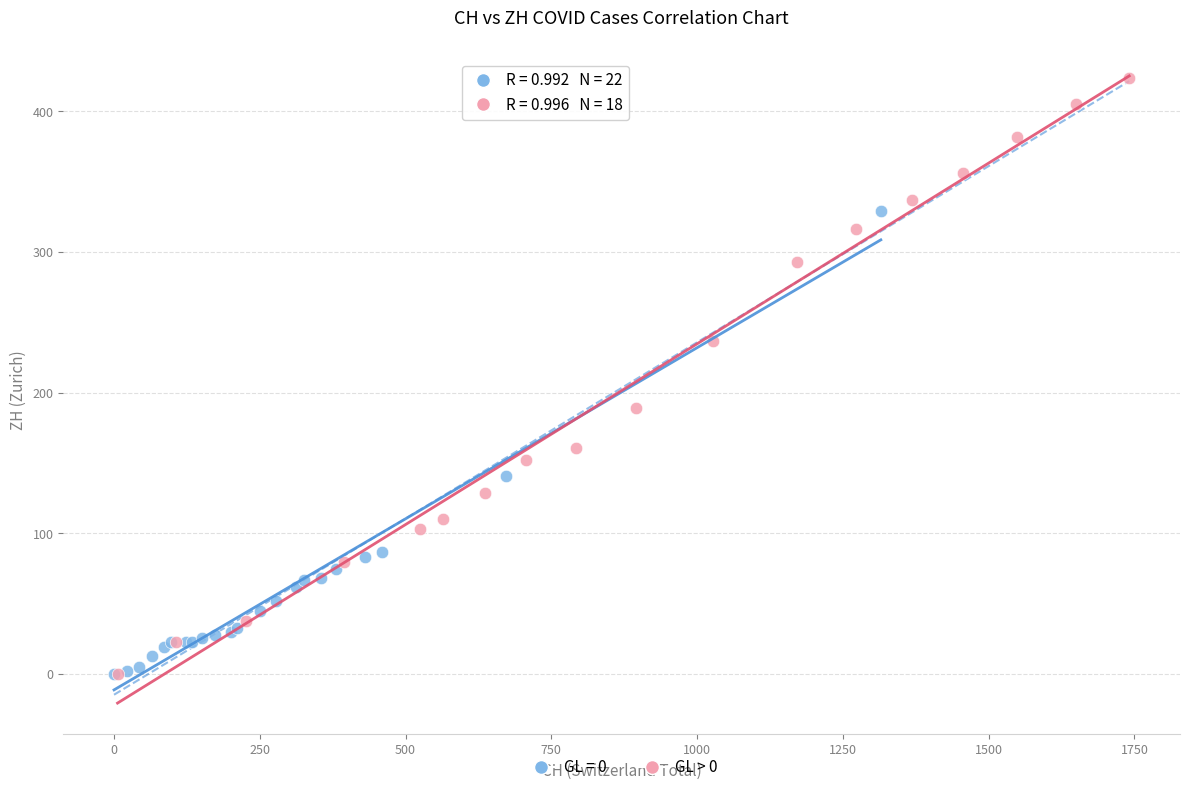

Which series contains the highest Y value?

GL > 0